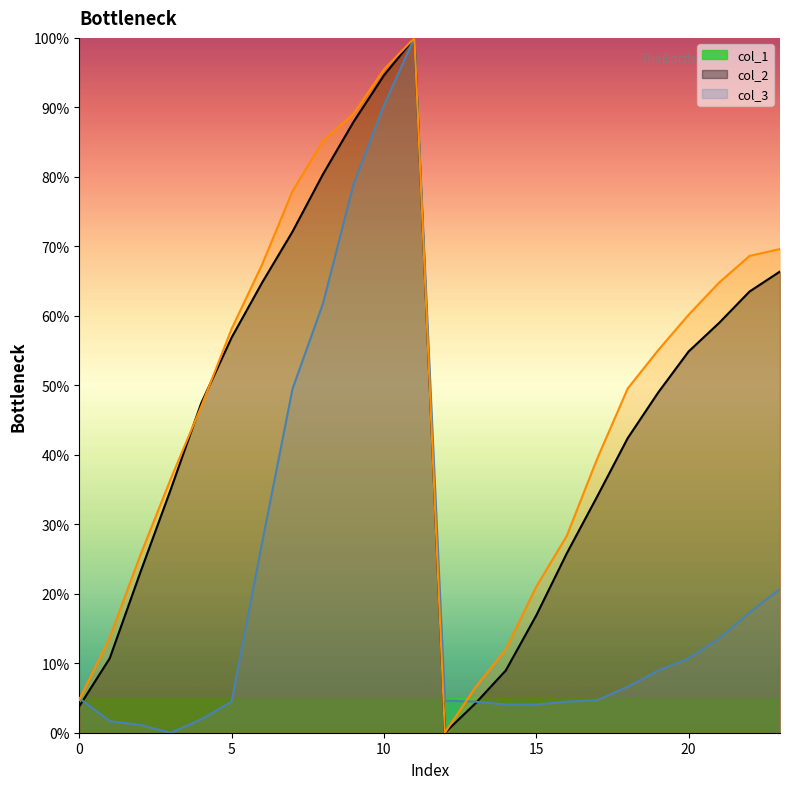

How many intersections are there between col_3 and col_2?

2